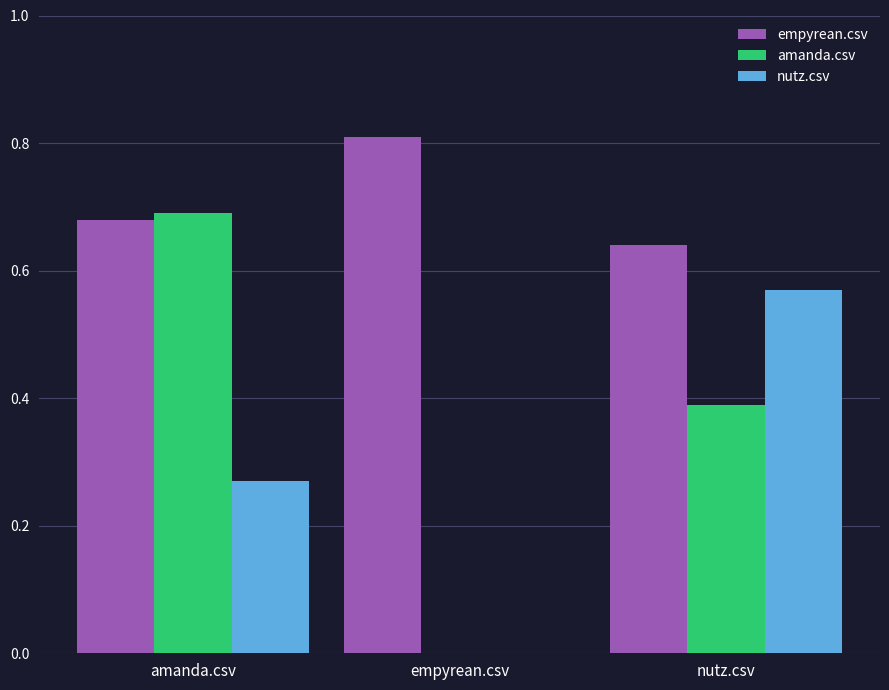

Are the bars grouped side by side (vs. stacked)?

Yes